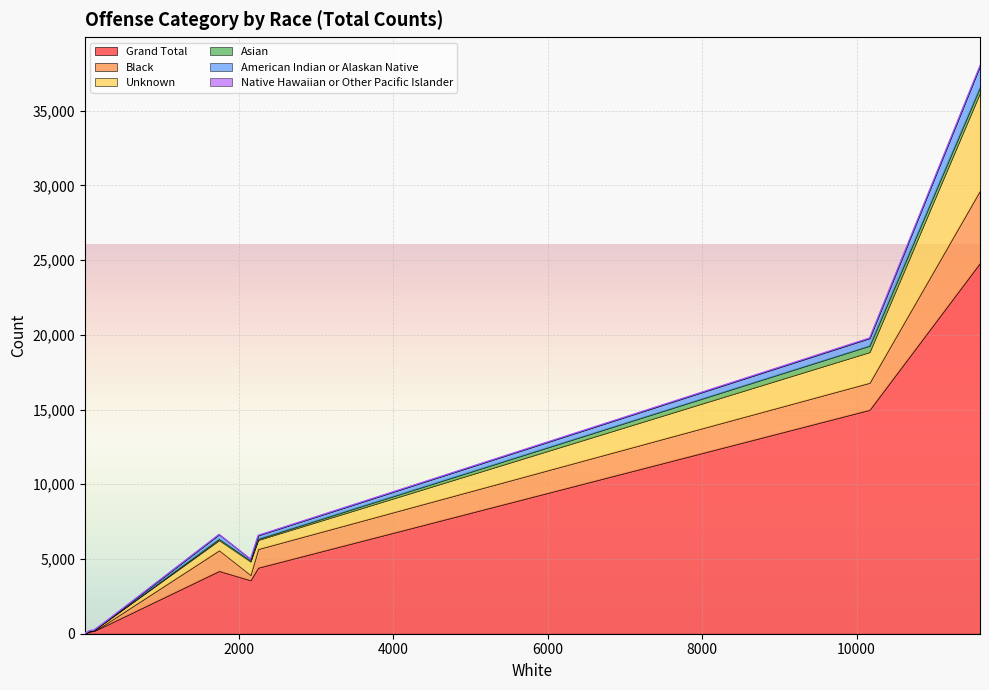

Count the number of categories in the chart.

10